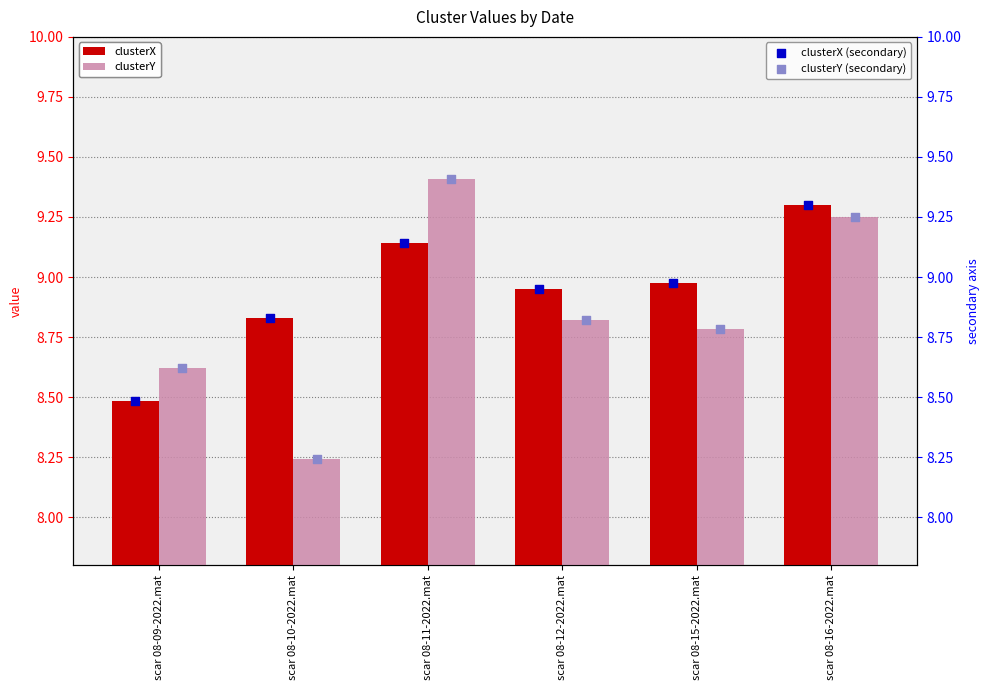

Which series contains the lowest Y value?

clusterY